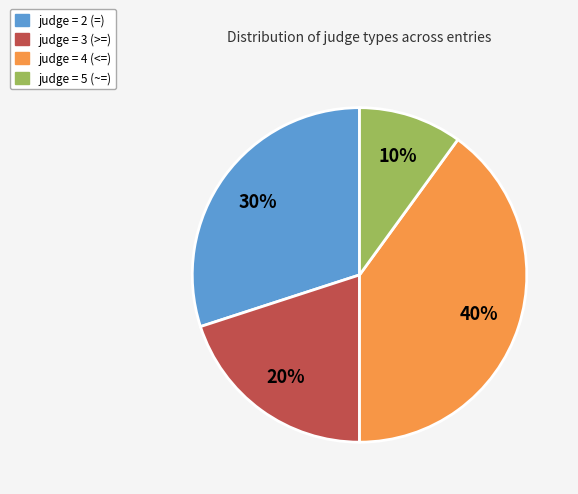

Is there a majority slice in this chart?

No